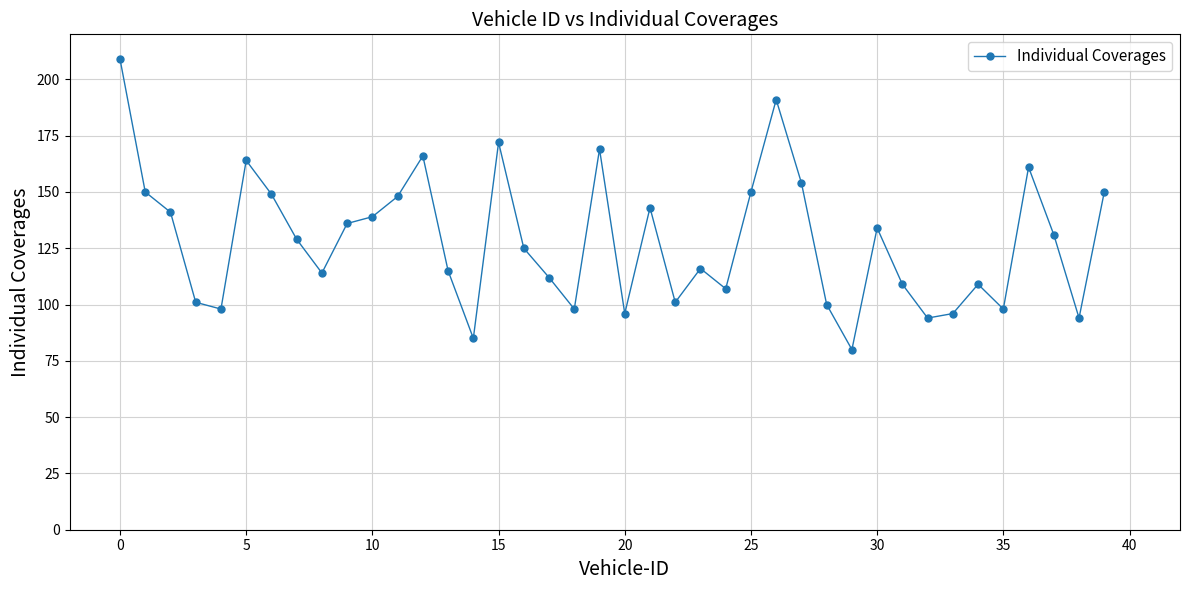

True or false: there are more than 1 points higher than both neighbors.

True